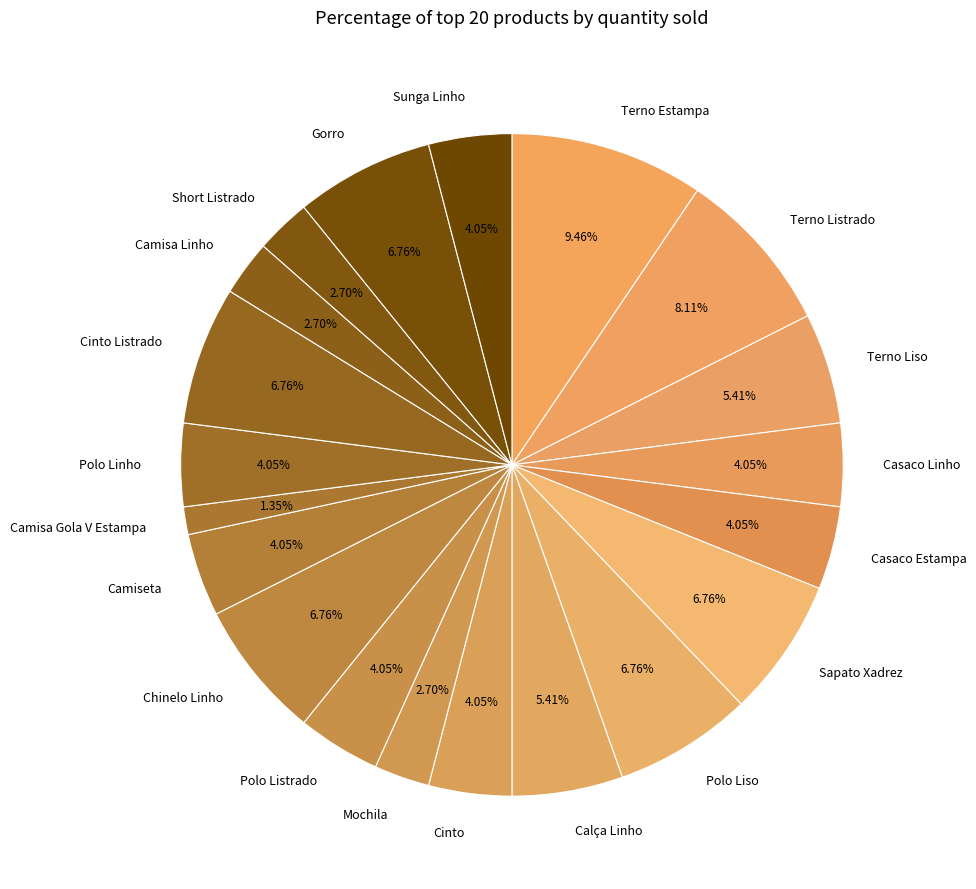

True or false: Mochila accounts for 3% of the total.

True